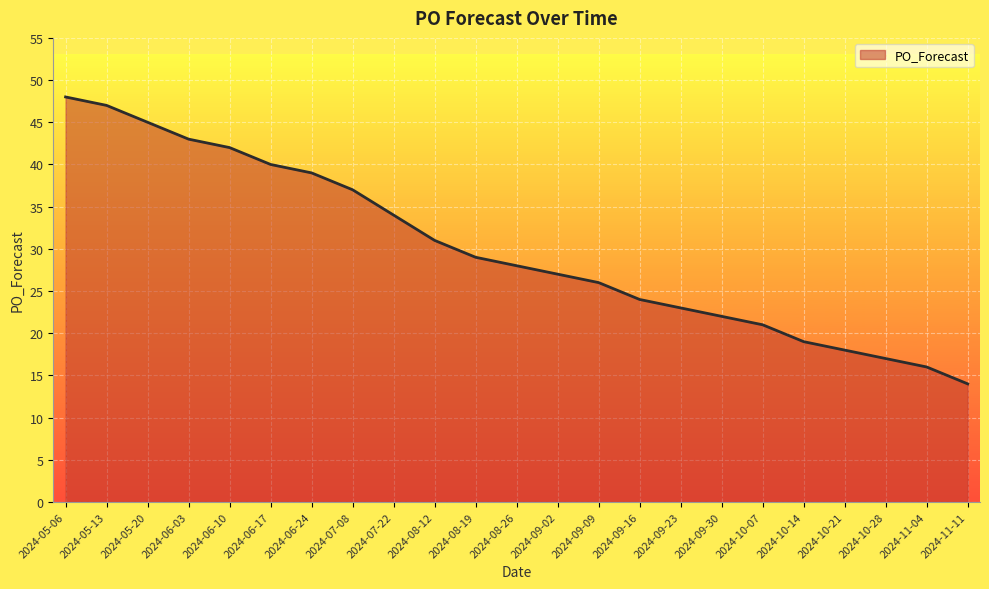

Where is the data nearest to the value 31?

2024-08-12